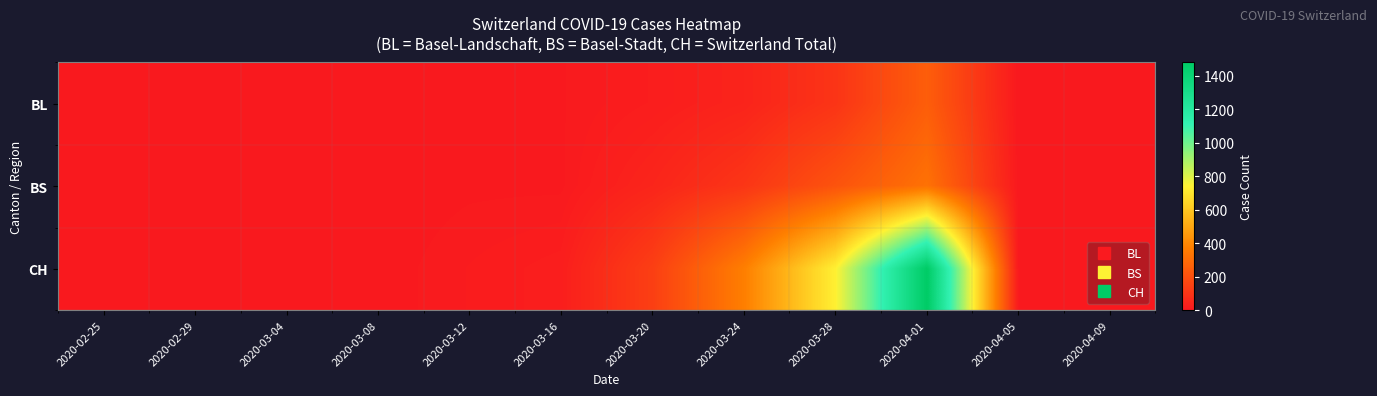

At 2020-03-28, list the series in order from largest to smallest.

CH, BS, BL